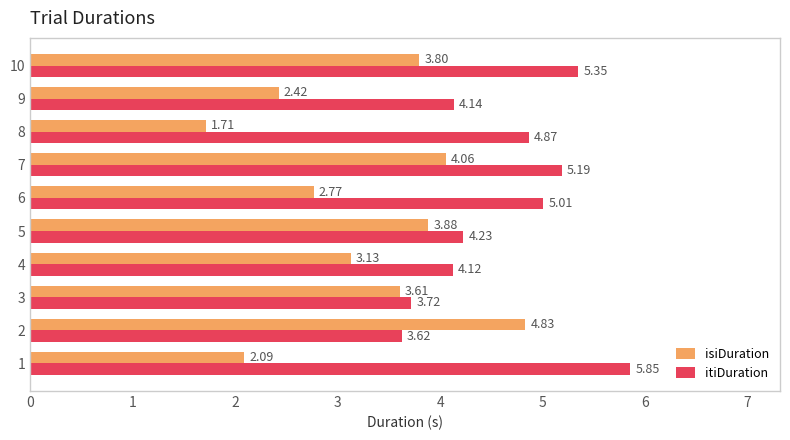

Rank the series by their maximum value, from lowest to highest.

isiDuration, itiDuration